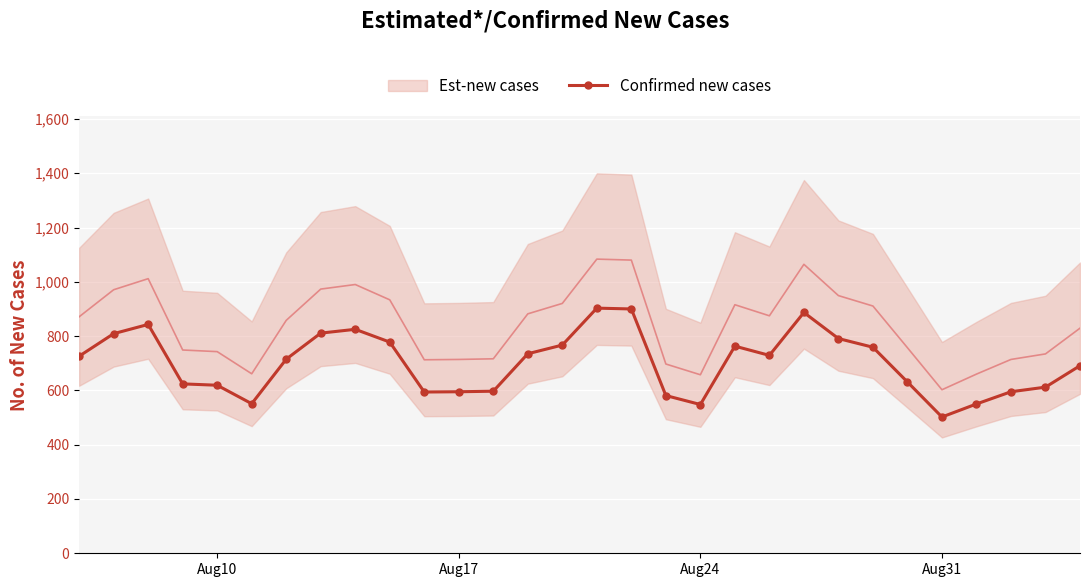

What is the minimum value for Confirmed new cases?

502